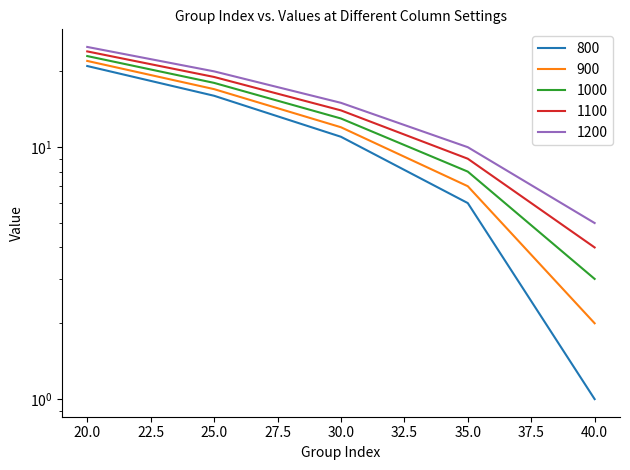

How many distinct data groups are displayed?

5